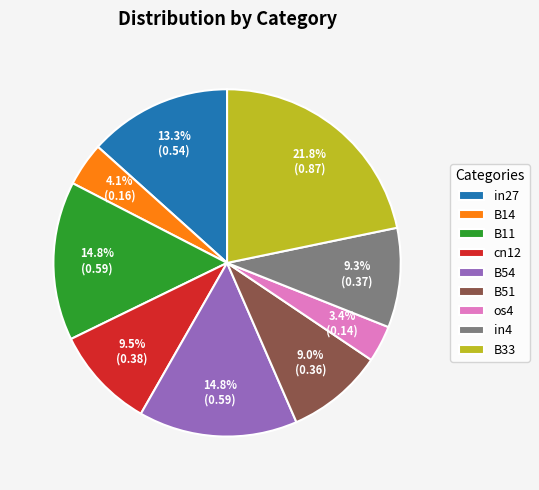

To the nearest percent, what percentage of the pie is B51?

9%